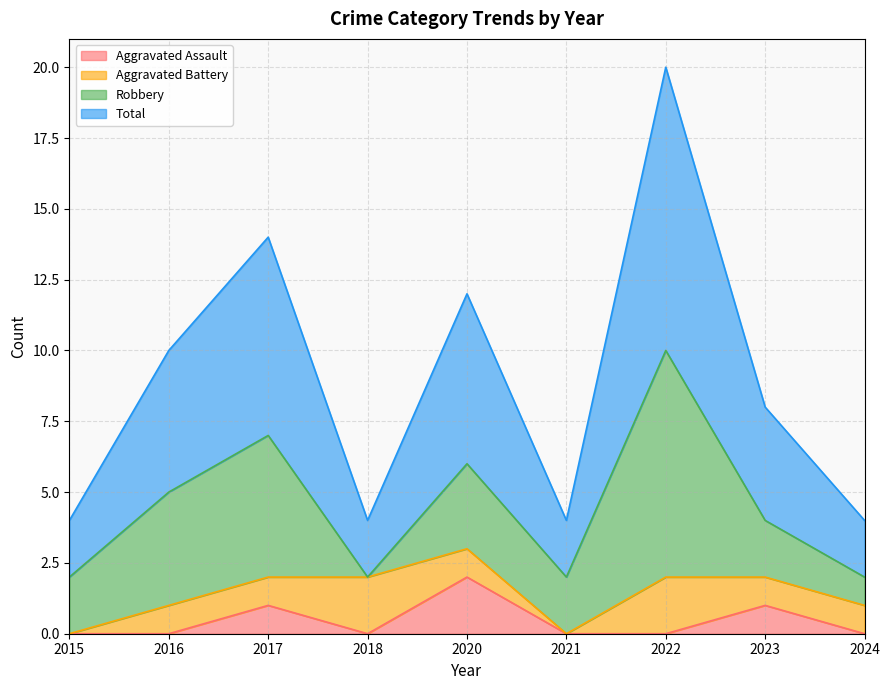

Does the chart display data point markers on the line(s)?

No